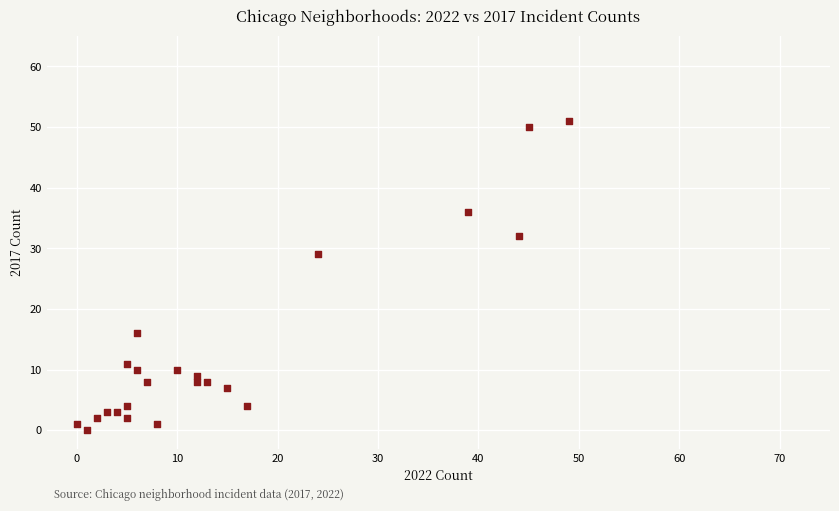

What is the range of X values (max minus min)?

49